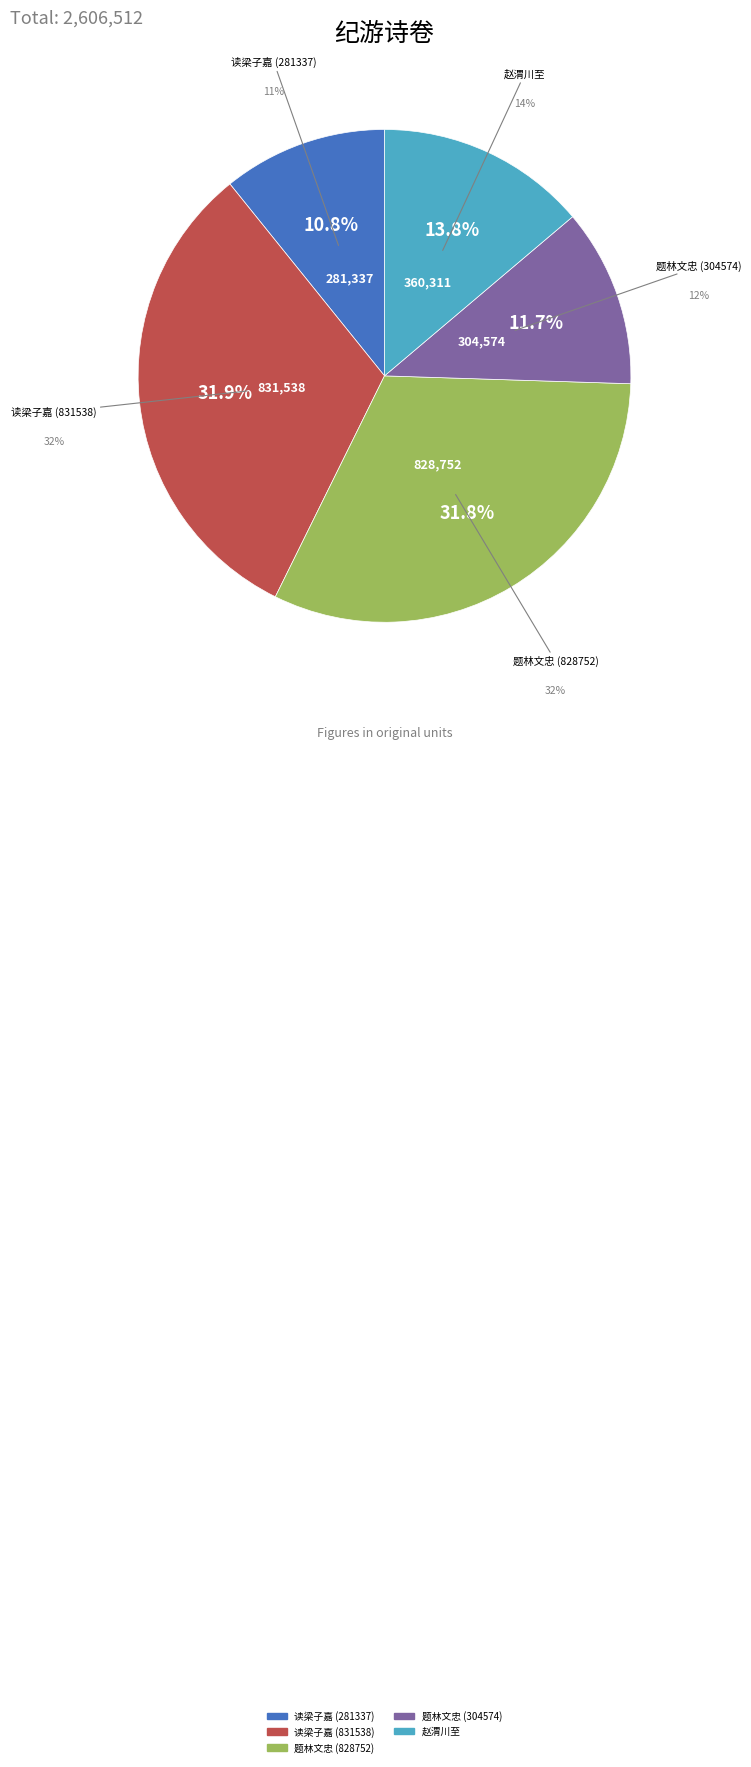

To the nearest percent, what is the difference between the 读梁子嘉大令日本纪游诗卷，赋此寄之 (281337) and 题林文忠公遣戍时华山纪游诗卷 (828752) slice percentages?

21%